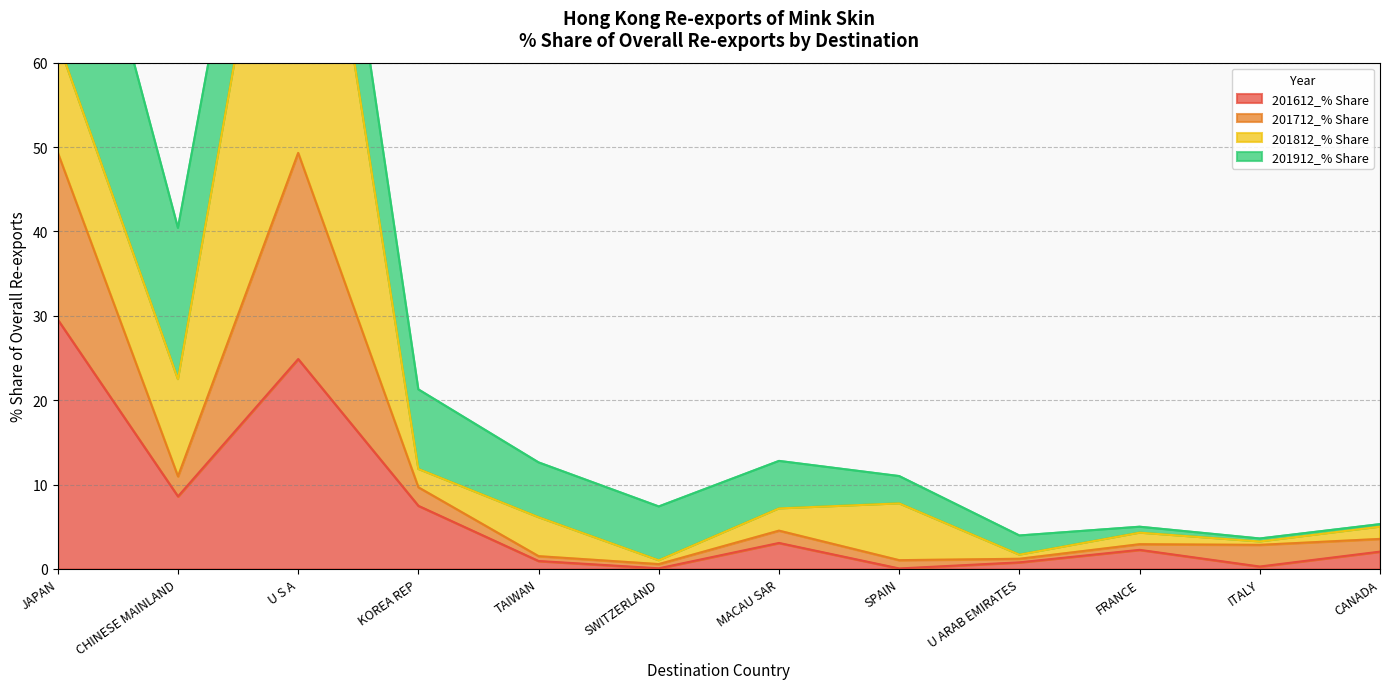

What is the difference between the maximum and minimum values in the 201612_% Share series?

29.5